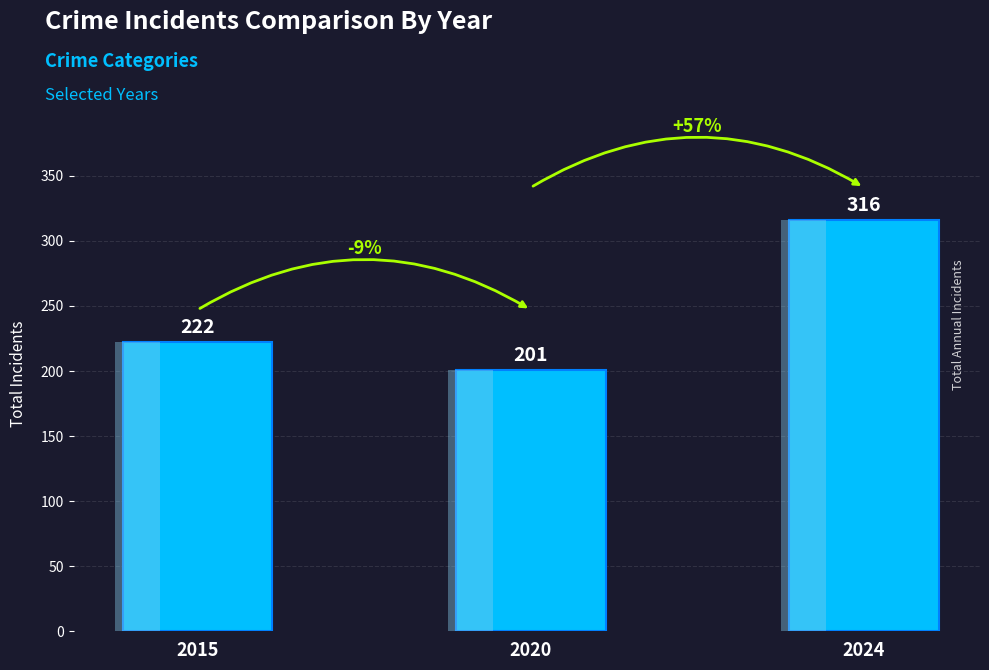

What is the average value?

246